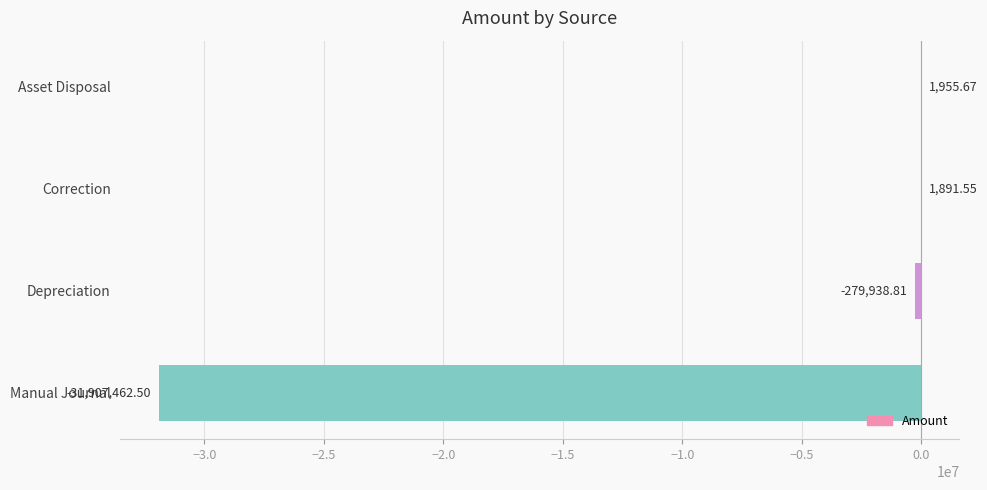

Where is the data nearest to the value -15952753?

Depreciation